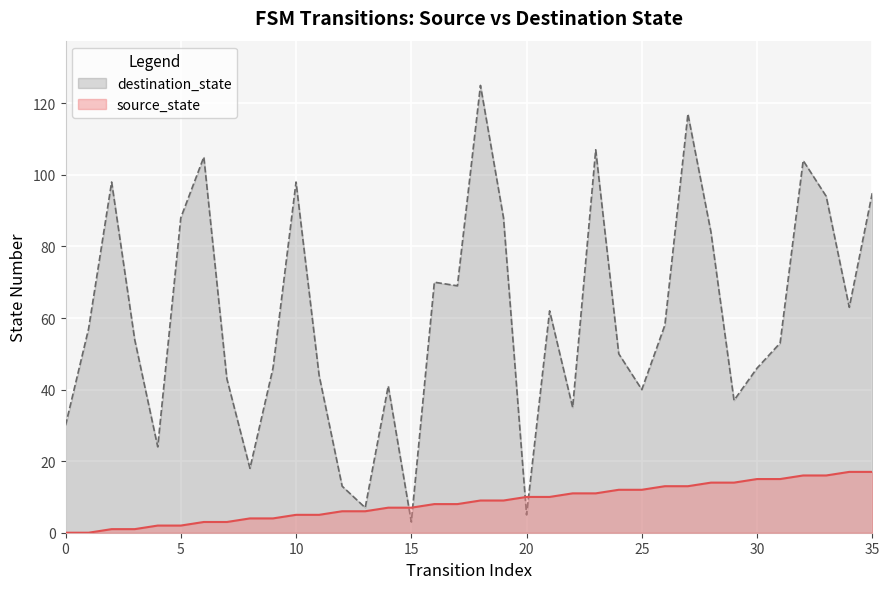

Rank the series by their average value, from highest to lowest.

destination_state, source_state